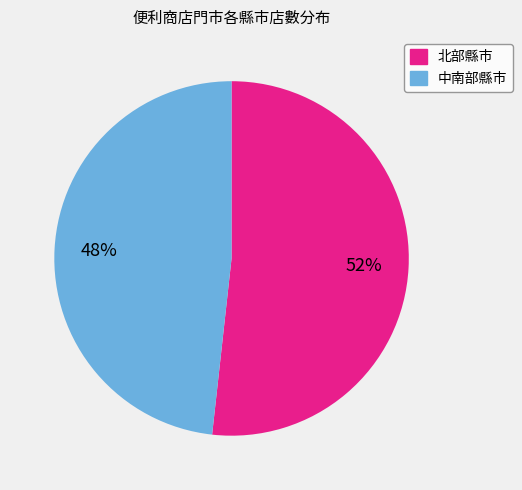

To the nearest percent, what is the average slice percentage?

50%